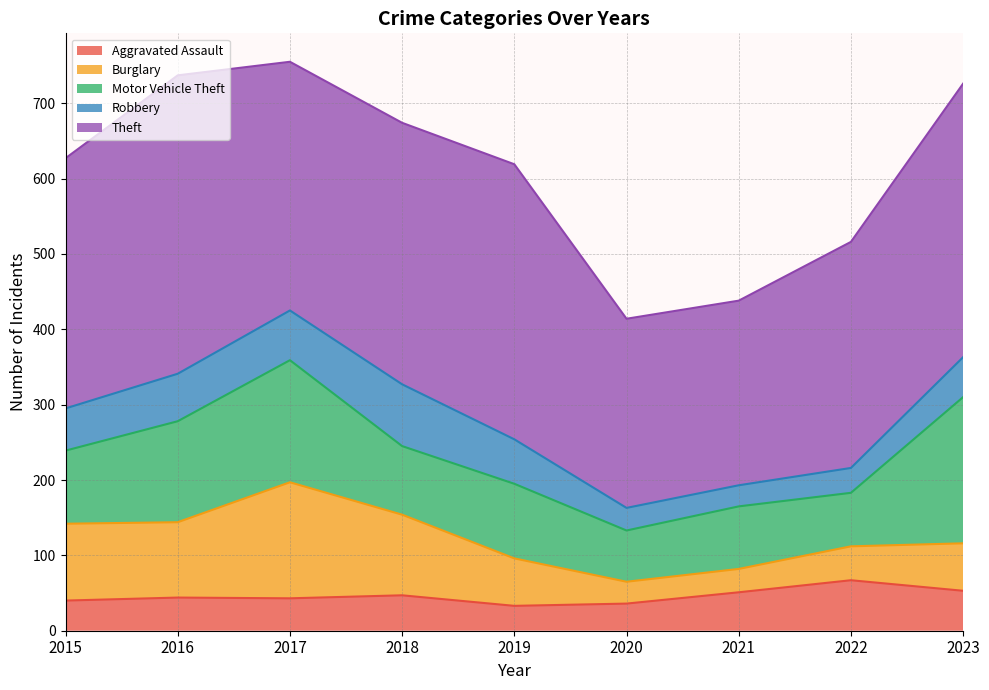

What is the total value across all series at 2017?

755